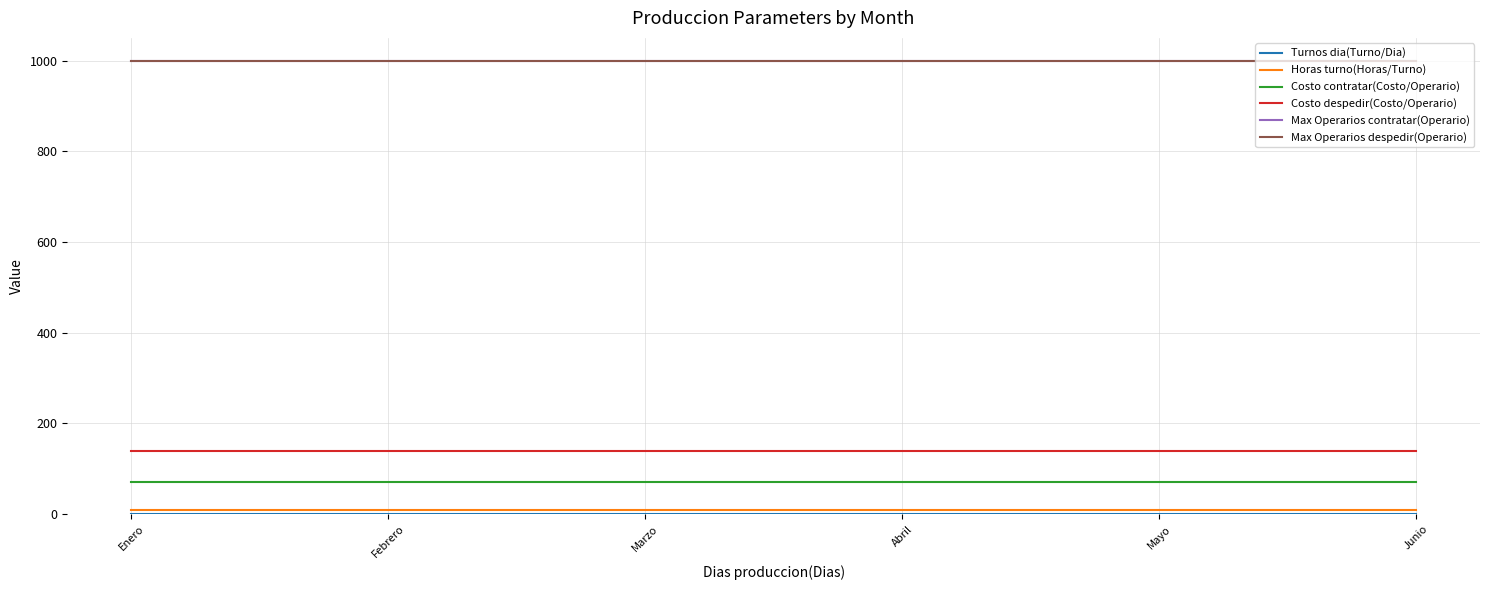

Reading right to left, list all the values displayed in this chart.

Turnos dia(Turno/Dia): 1	1	1	1	1	1
Horas turno(Horas/Turno): 8	8	8	8	8	8
Costo contratar(Costo/Operario): 70	70	70	70	70	70
Costo despedir(Costo/Operario): 140	140	140	140	140	140
Max Operarios contratar(Operario): 1000	1000	1000	1000	1000	1000
Max Operarios despedir(Operario): 1000	1000	1000	1000	1000	1000